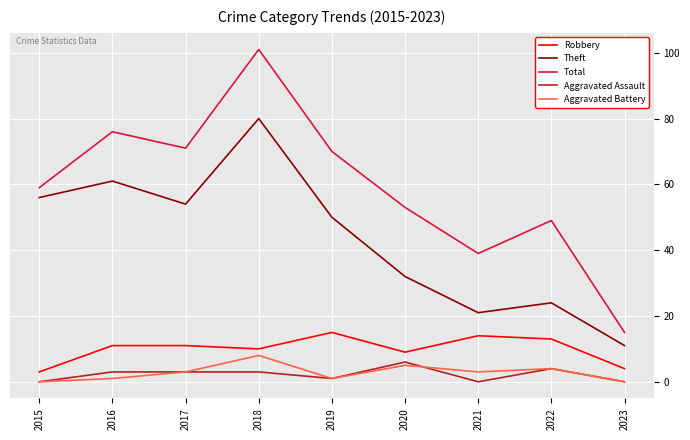

Rank the series by their maximum value, from lowest to highest.

Aggravated Assault, Aggravated Battery, Robbery, Theft, Total